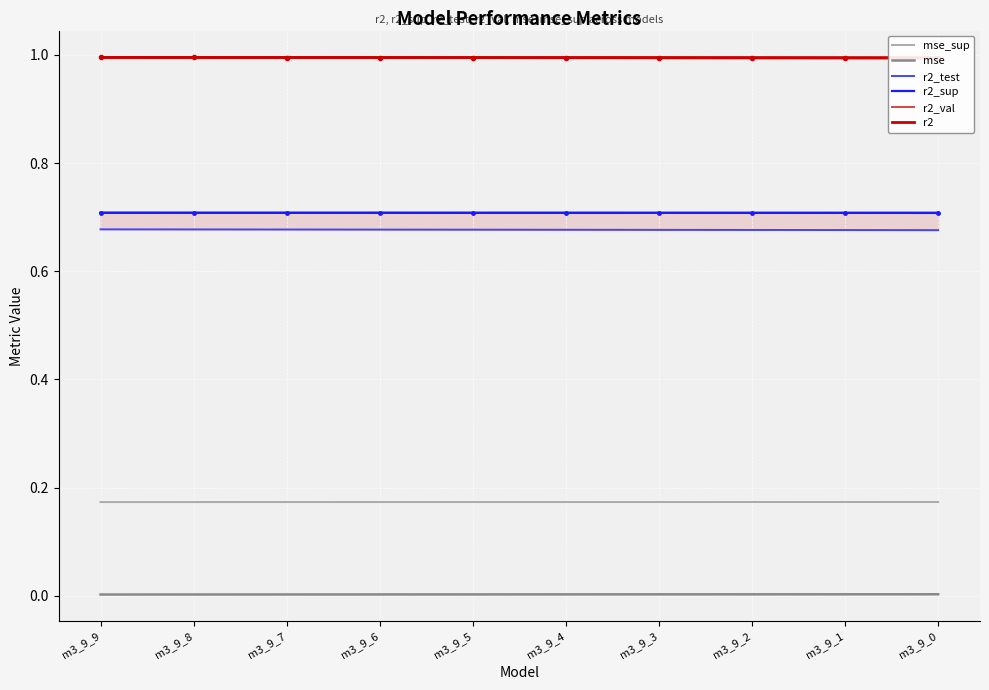

Which category has the lowest value across all series?

m3_9_9